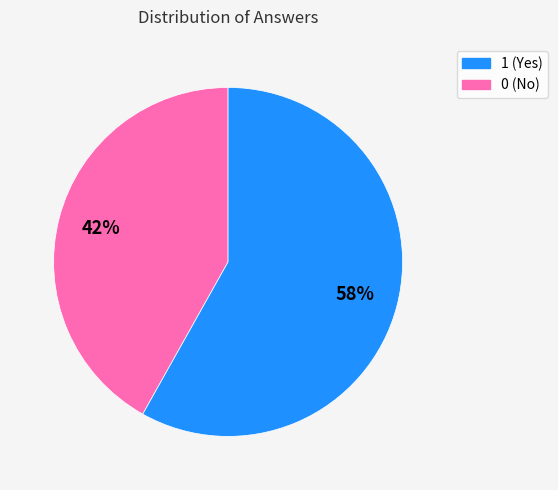

Is there any slice that represents more than half of the pie?

Yes